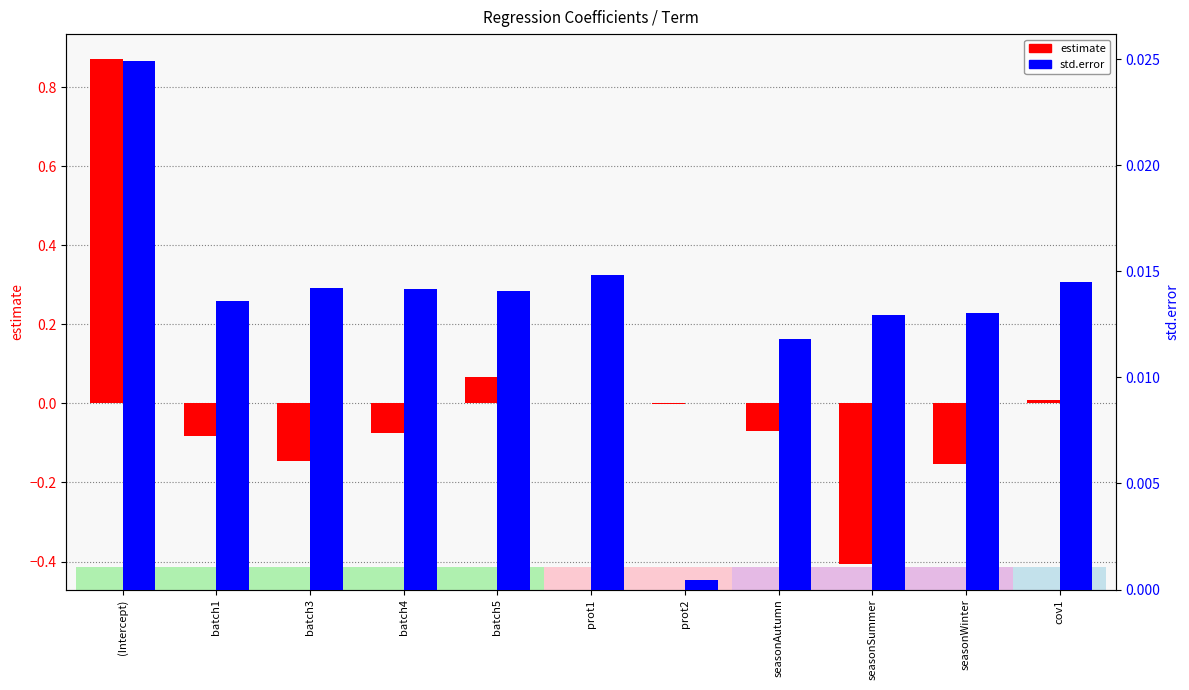

How many categories are shown in the chart?

11